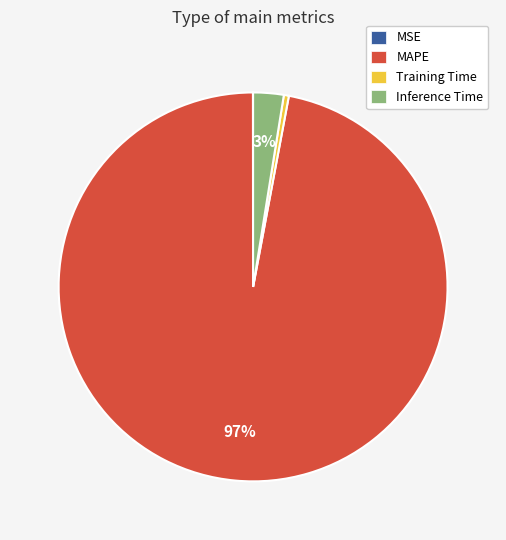

Which slice is the largest?

MAPE